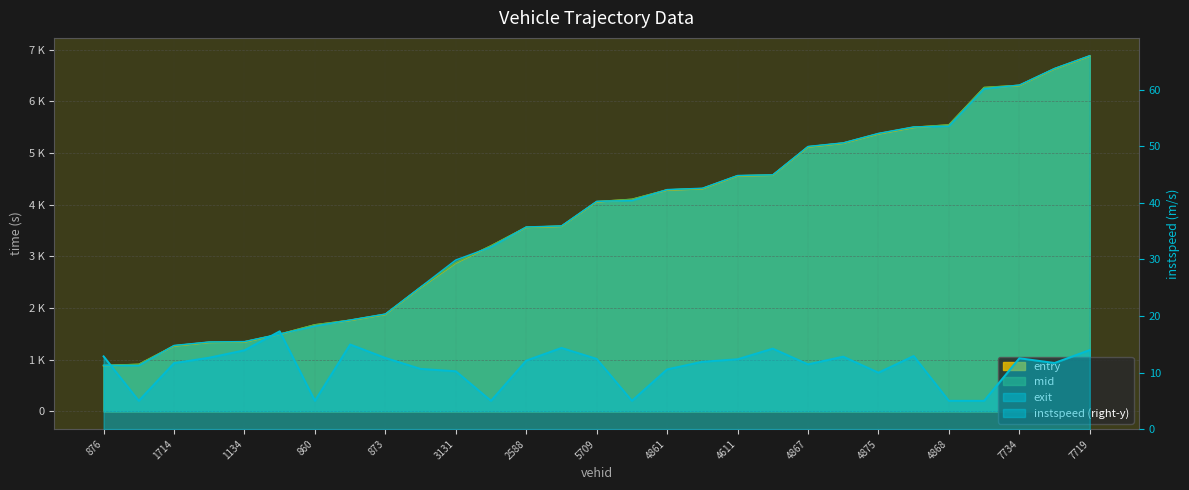

What are all the series names shown in the legend?

entry, mid, exit, instspeed